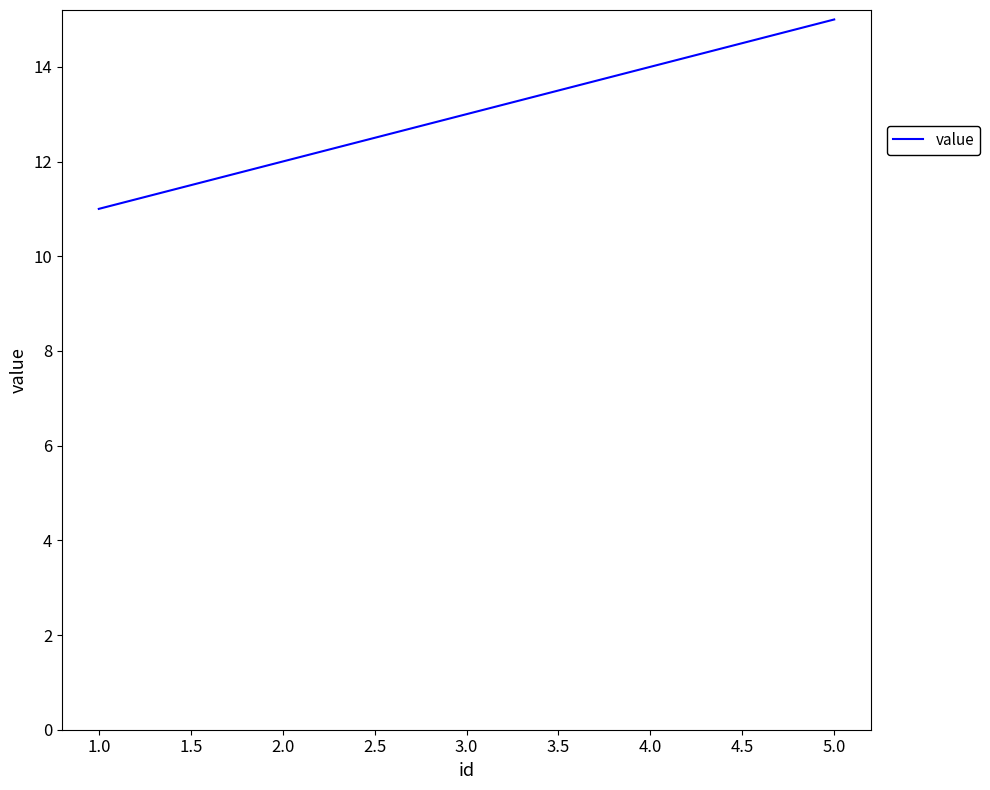

True or false: the data shows 15 at 5.0.

True